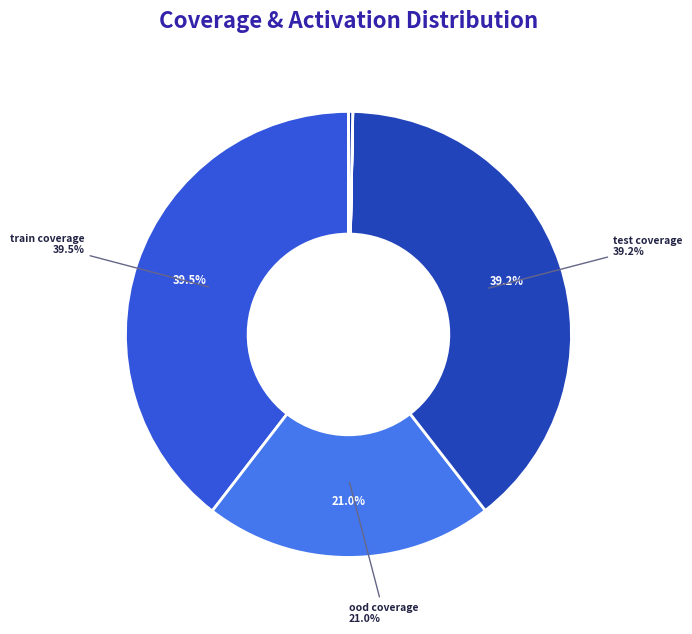

To the nearest percent, what is the average slice percentage?

14%